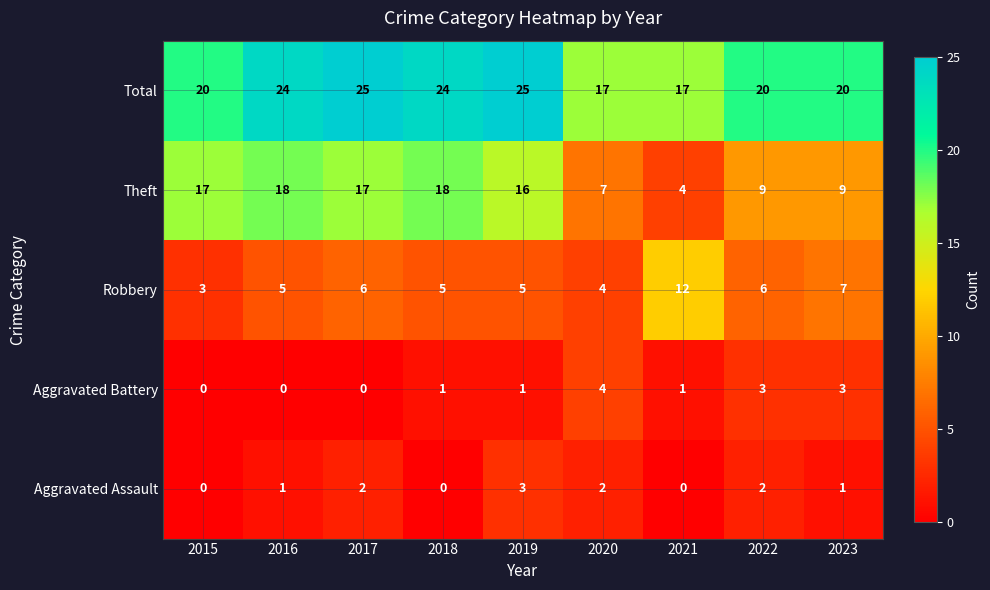

Count the Total values in the range 20 to 24.

5